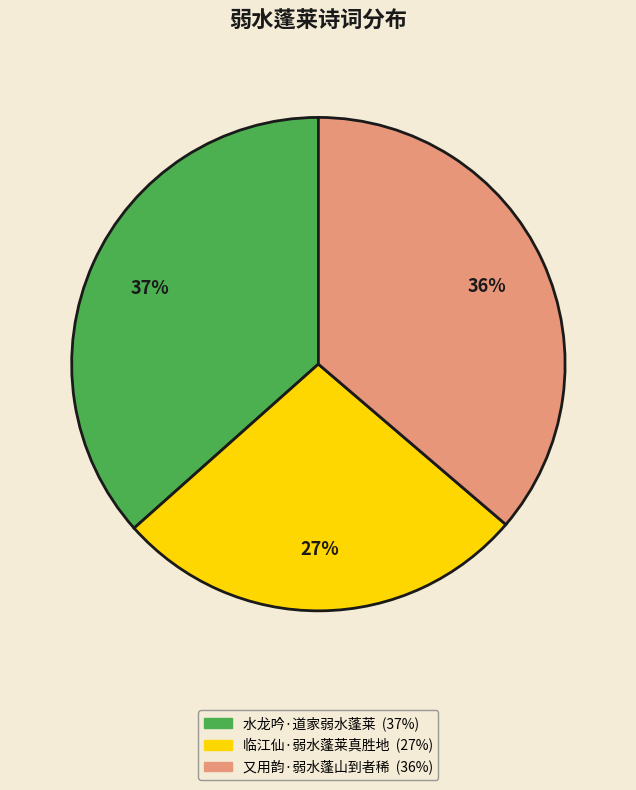

How many slices are in this pie chart?

3